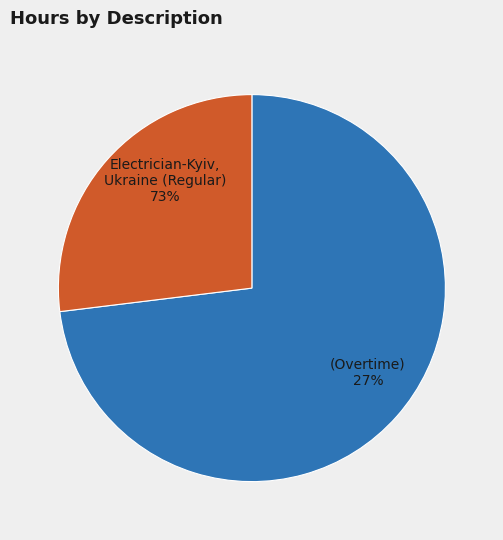

Is there any slice that represents more than half of the pie?

Yes